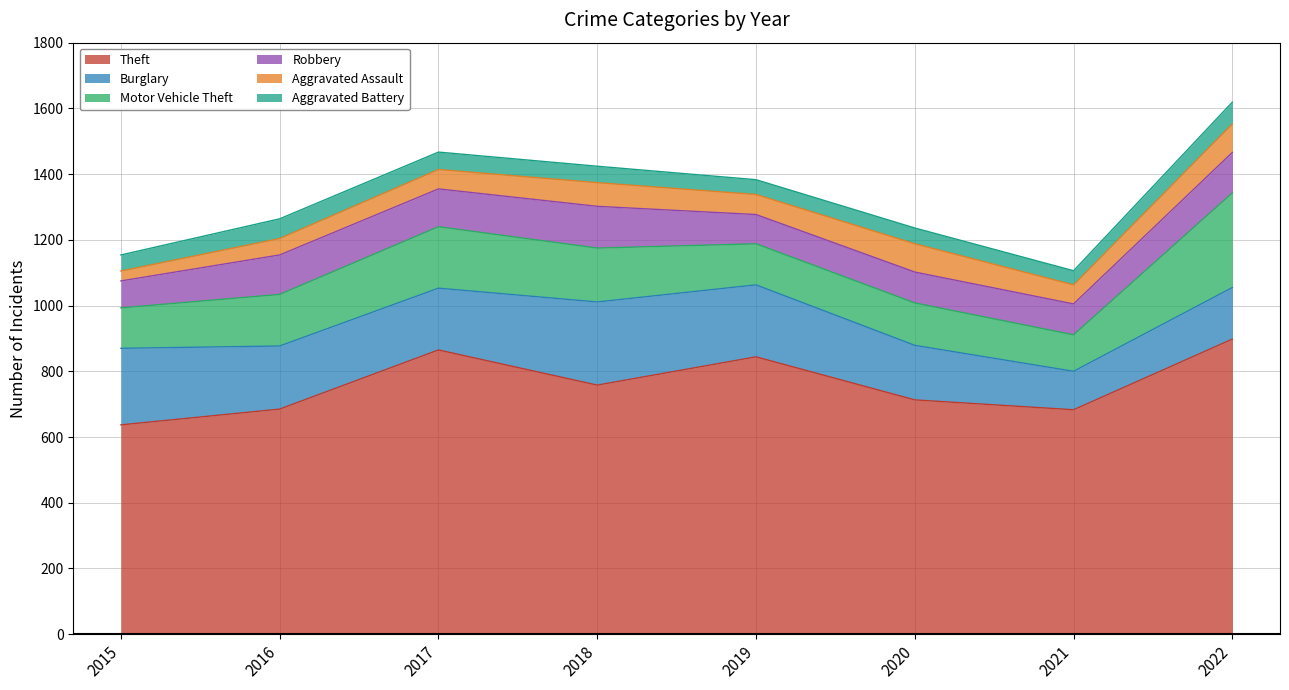

What is the difference between the second highest and minimum values in the Theft series?

228